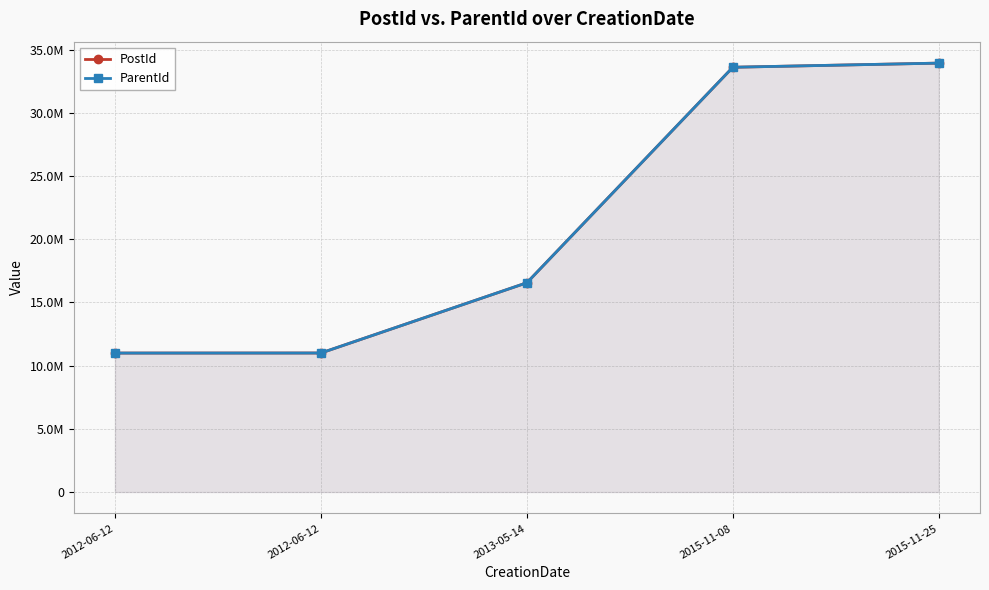

The value of ParentId at 2015-11-25 is 33926341. True or false?

True